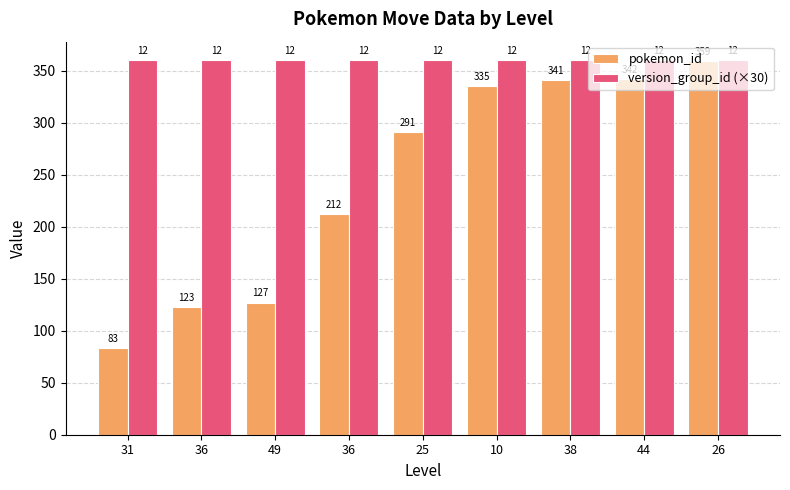

At 31, list the series in order from largest to smallest.

version_group_id (×30), pokemon_id